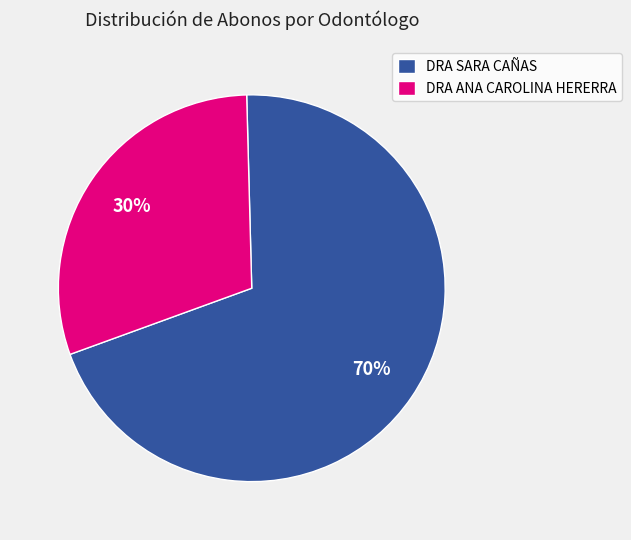

Count the number of slices in the pie.

2